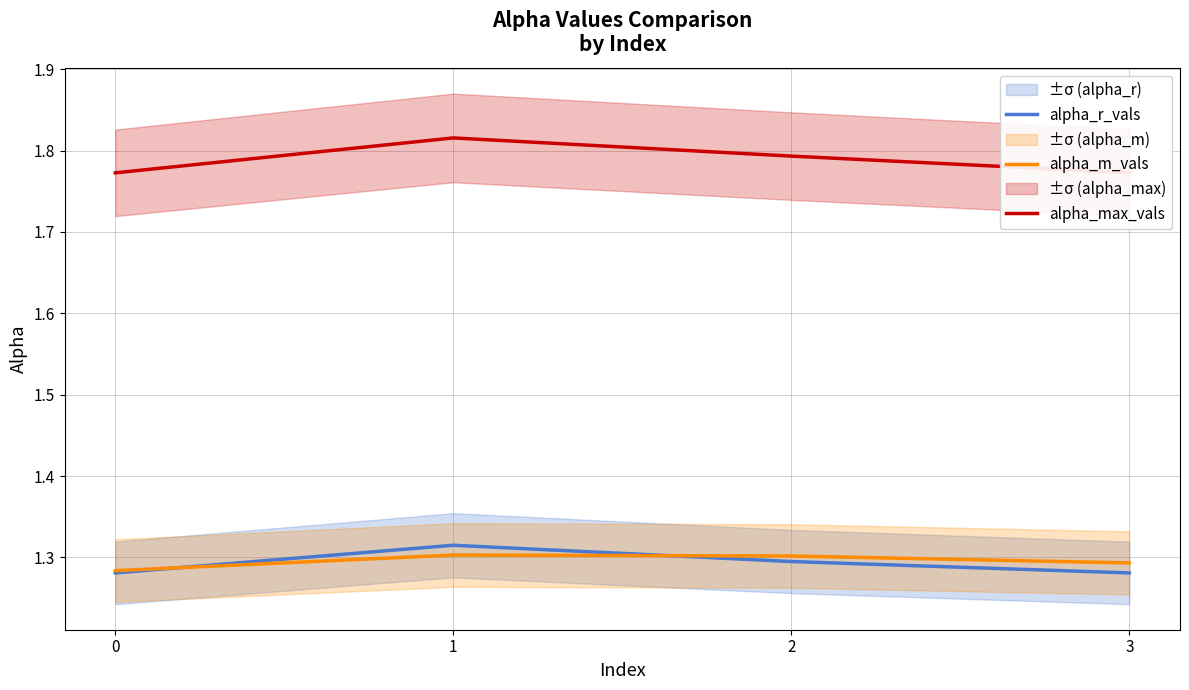

The value of alpha_m_vals at 3 is 1.3. True or false?

True